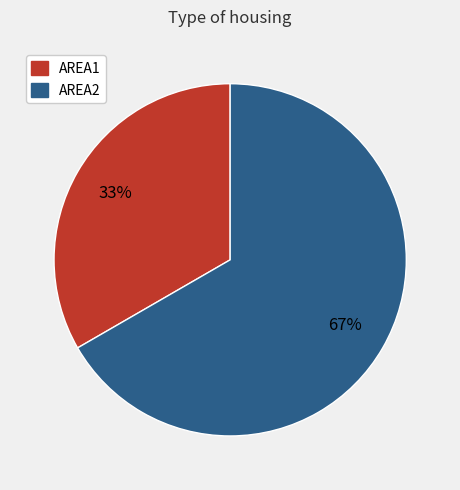

Rank the categories by value from lowest to highest.

AREA1, AREA2